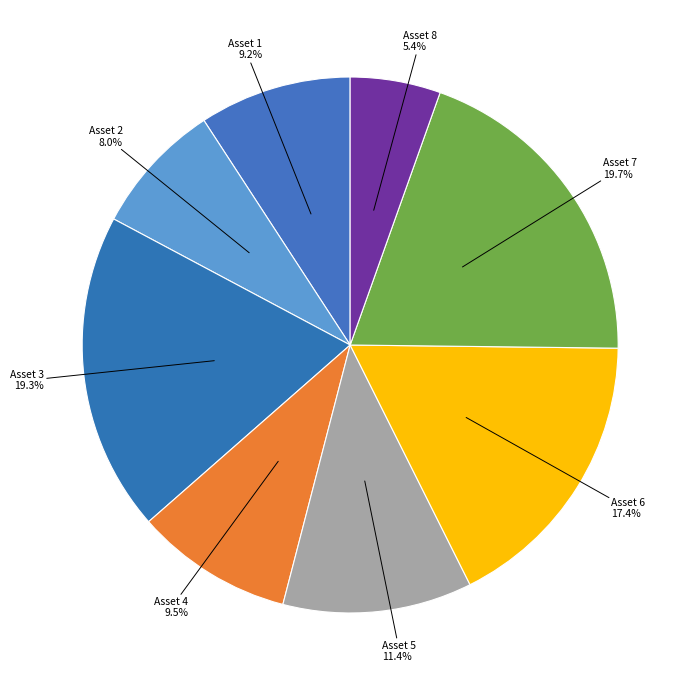

How many segments does this pie chart have?

8